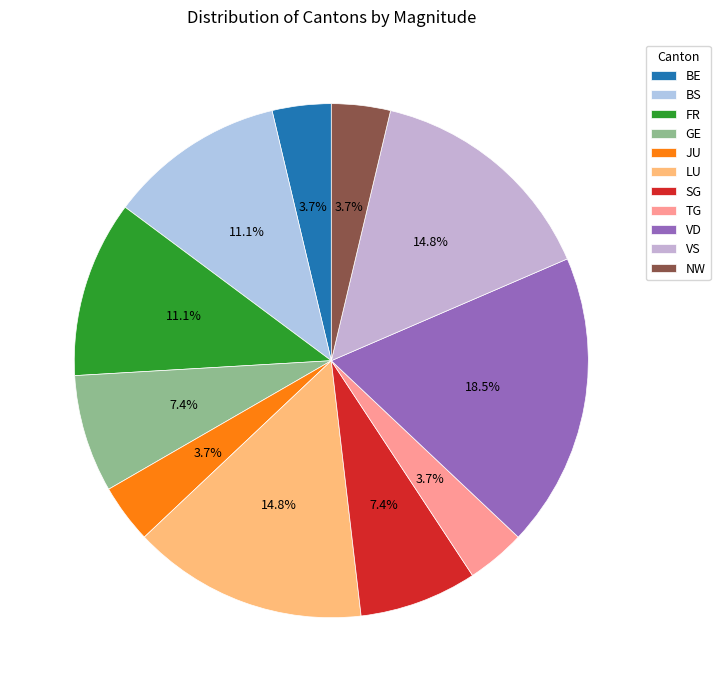

What is the largest slice in the pie chart?

VD